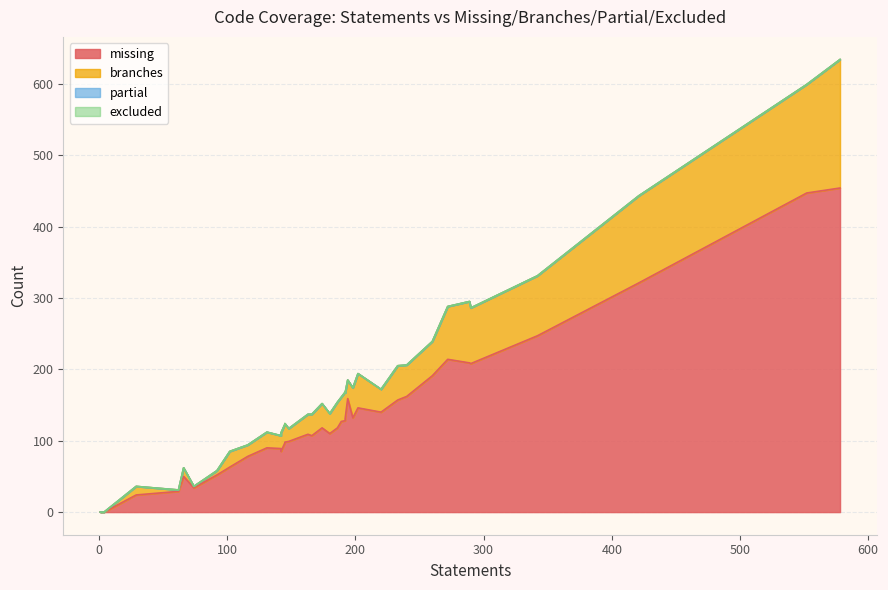

Which series has the largest total across all categories?

missing